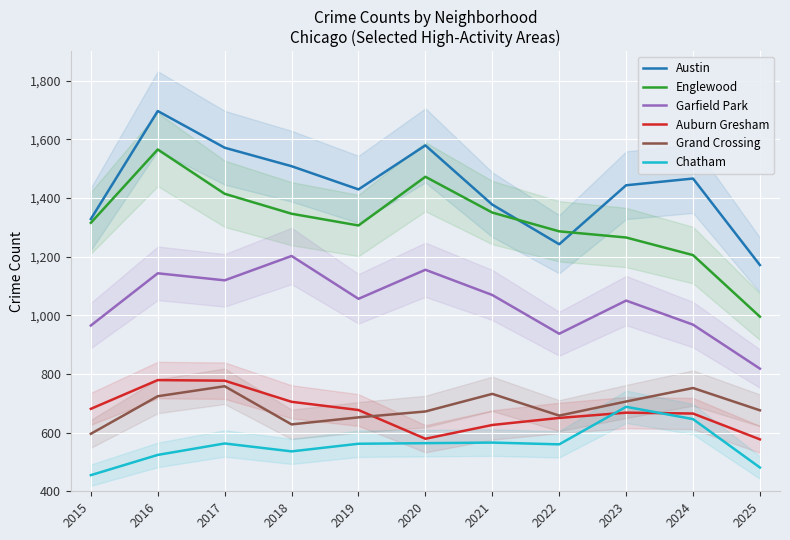

How many values in the Englewood series are below 1315?

5